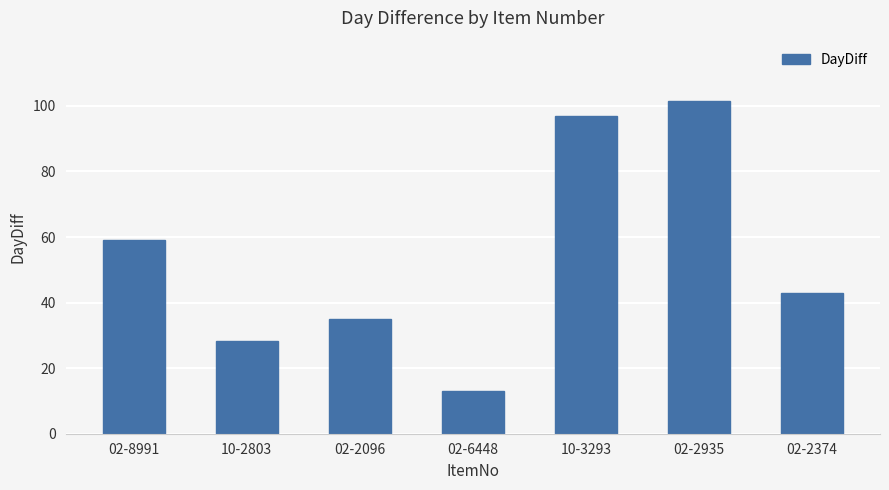

Reading left to right, what are all the values shown in this chart?

02-8991=59.0	10-2803=28.3	02-2096=35.0	02-6448=13.0	10-3293=97.0	02-2935=101.6	02-2374=43.0